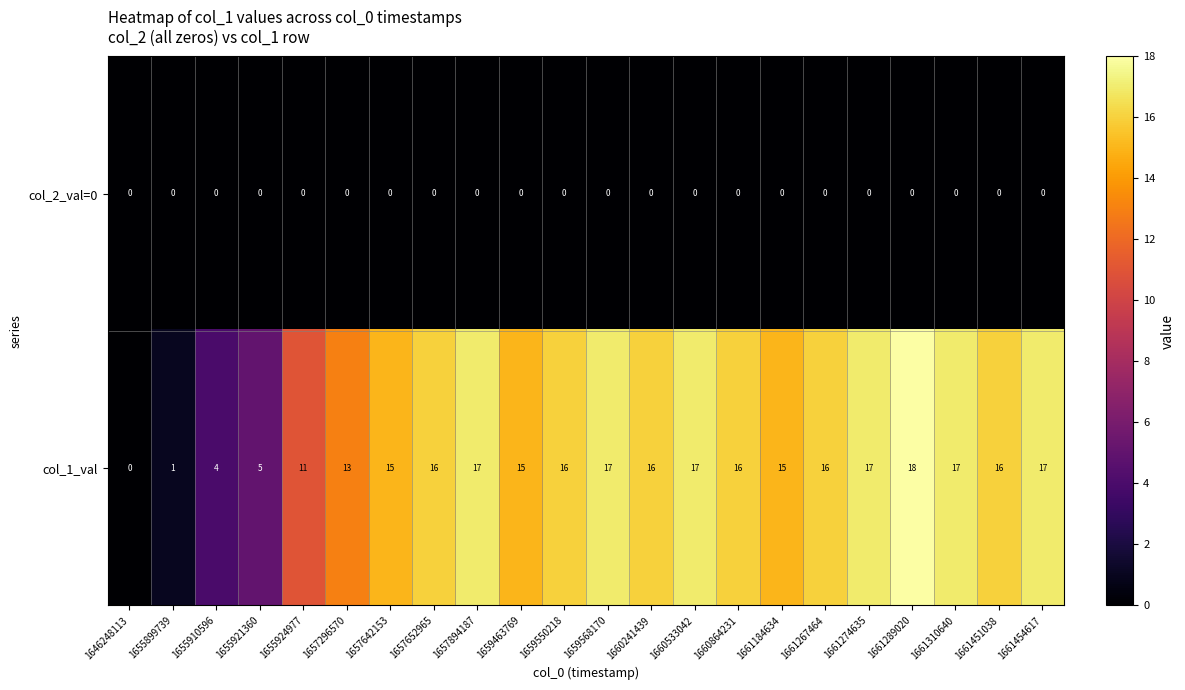

How many data points does each series have?

22